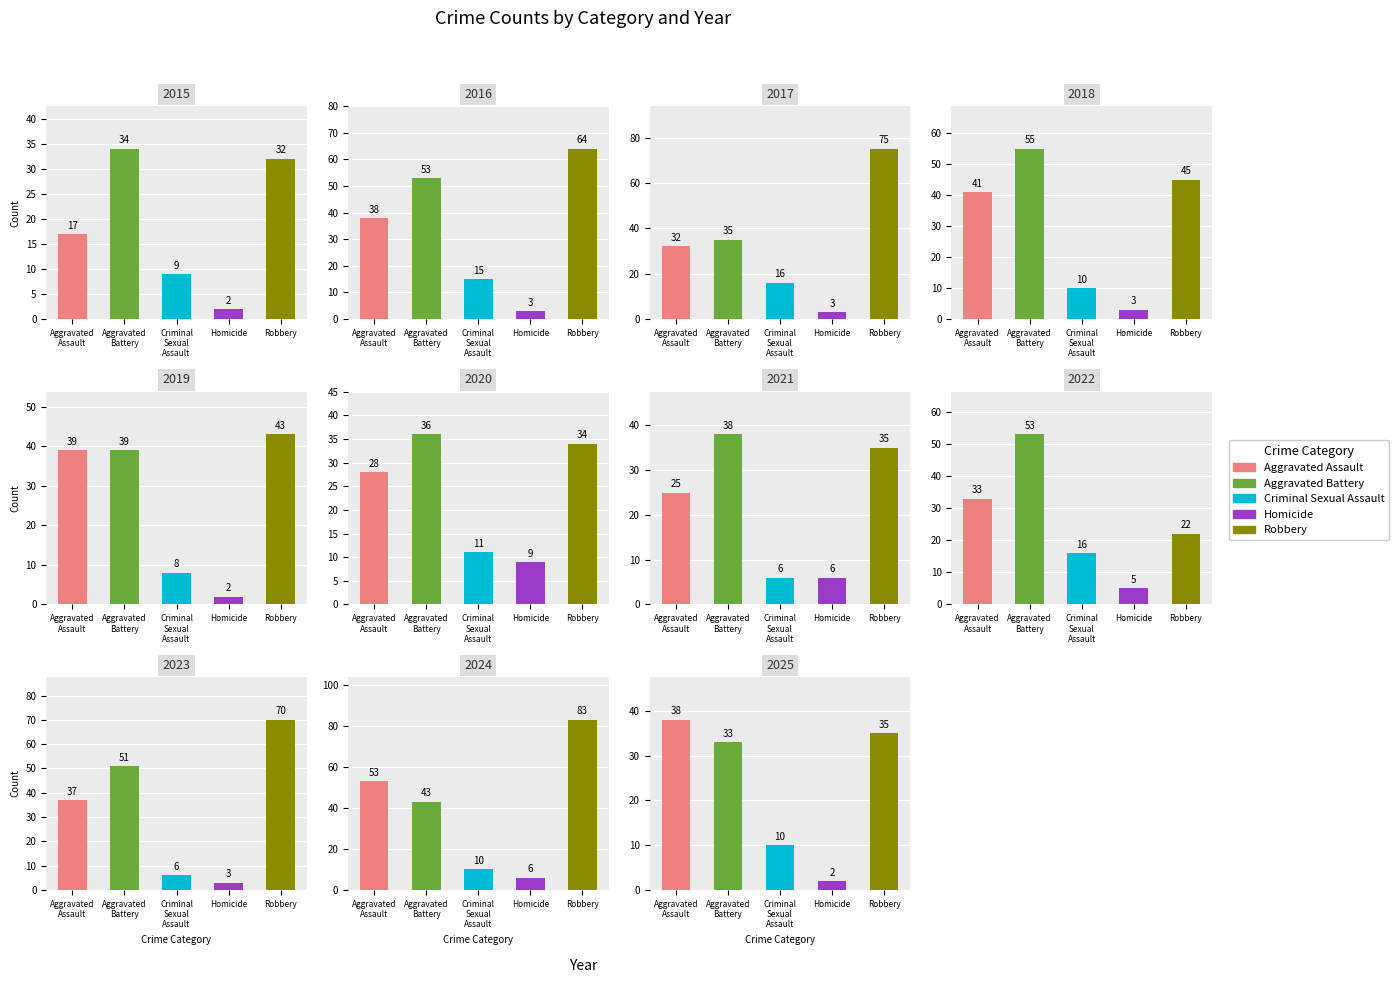

What is the maximum value for Homicide?

9